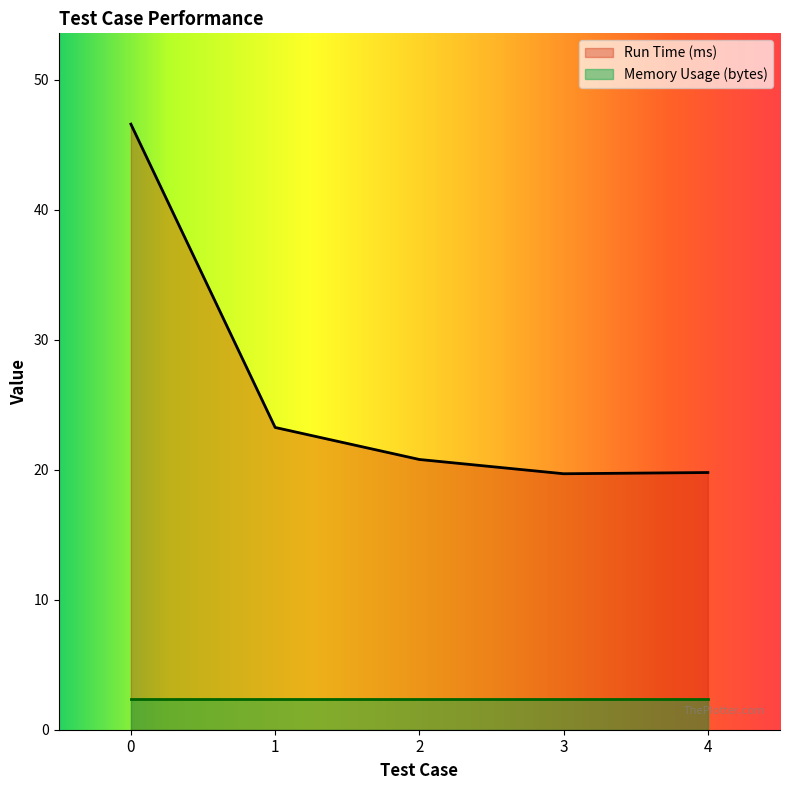

What is the difference between the maximum and minimum values?

26.9